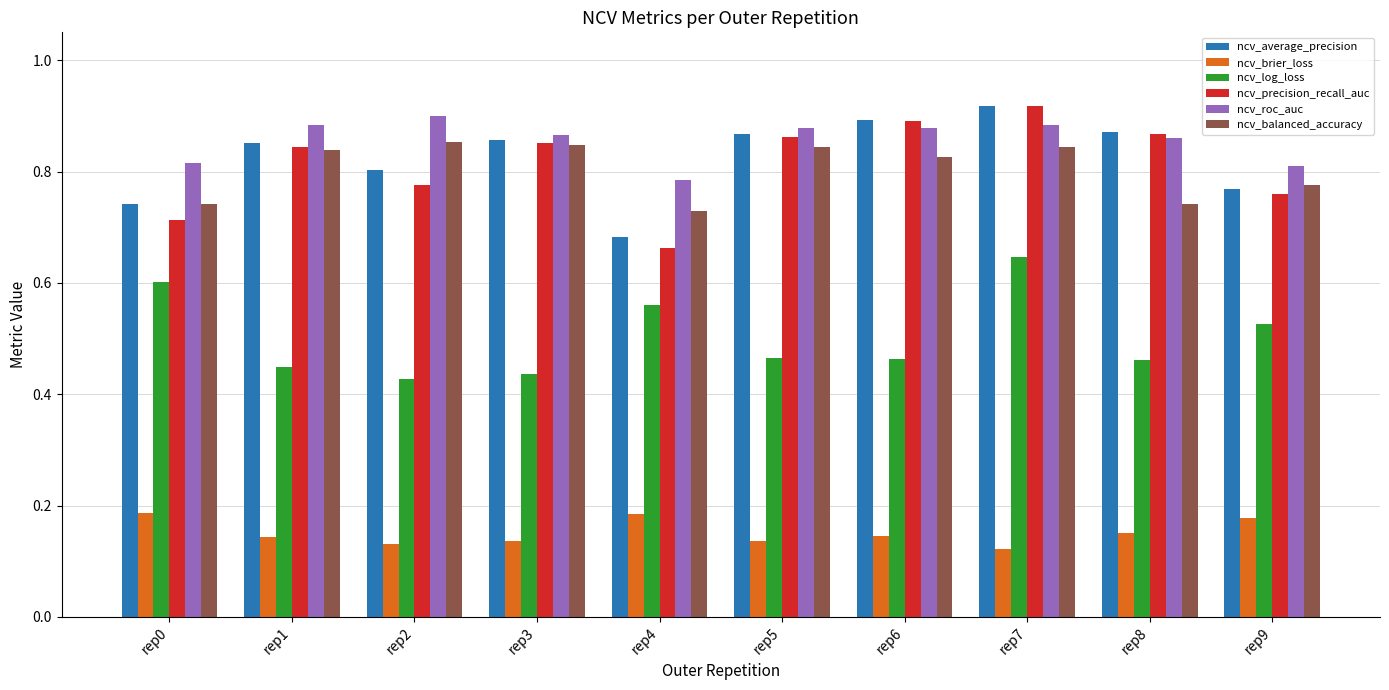

Is it true that ncv_roc_auc equals 0.9 at rep6?

True